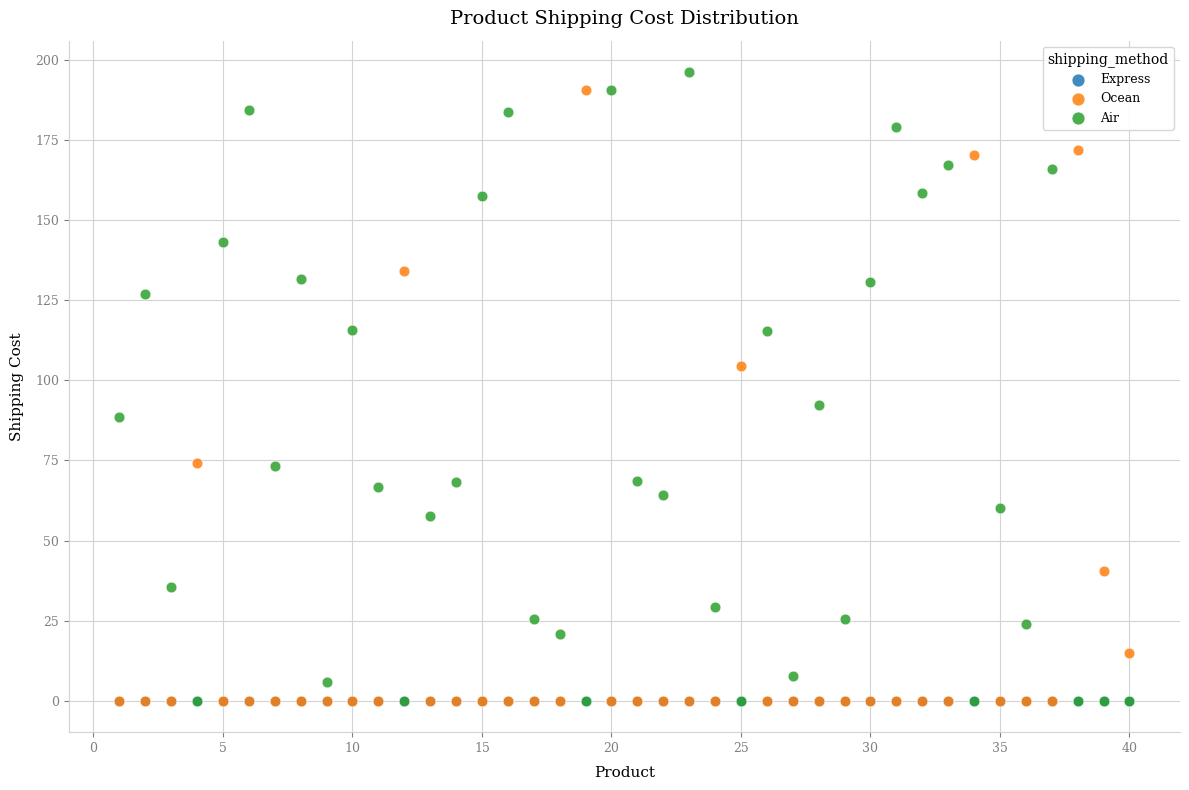

In the Ocean series, what Y value is closest to 95?

104.4